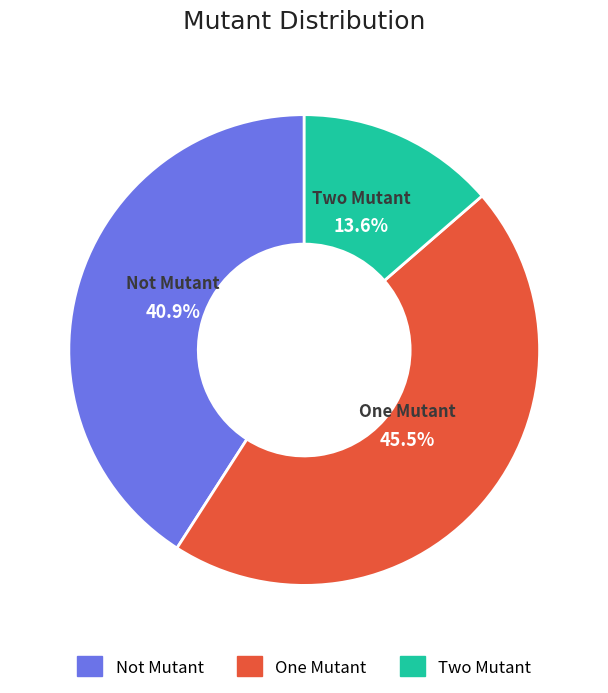

What percentage is the Not Mutant slice, to the nearest percent?

41%